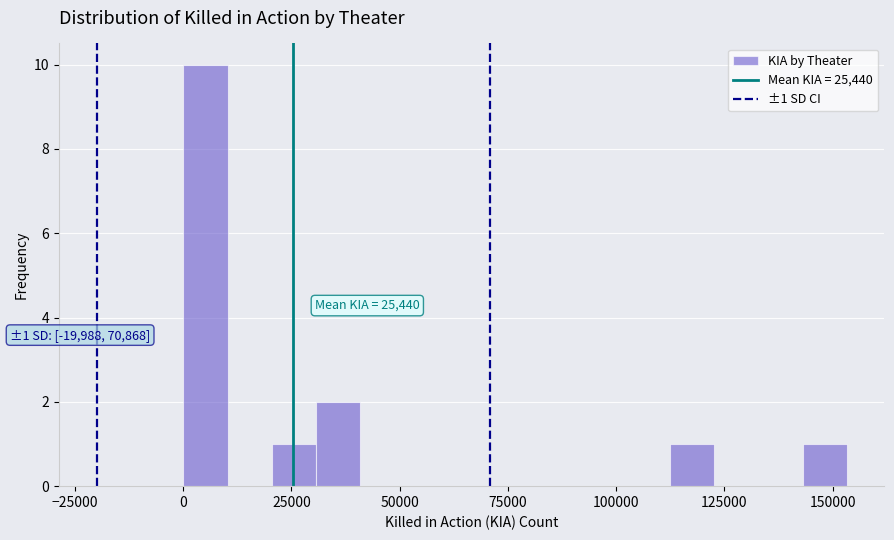

Read against the x-axis, roughly where is the centre of the tallest bar?

5000